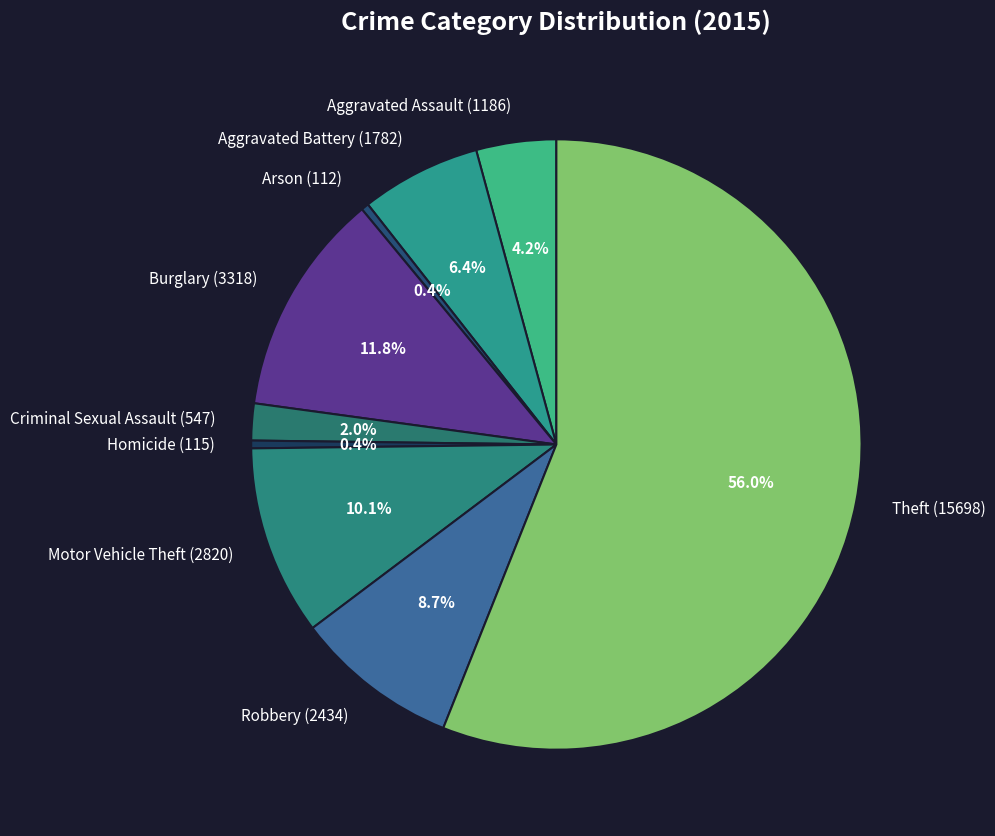

Does Theft (15698) represent more than half of the total?

Yes